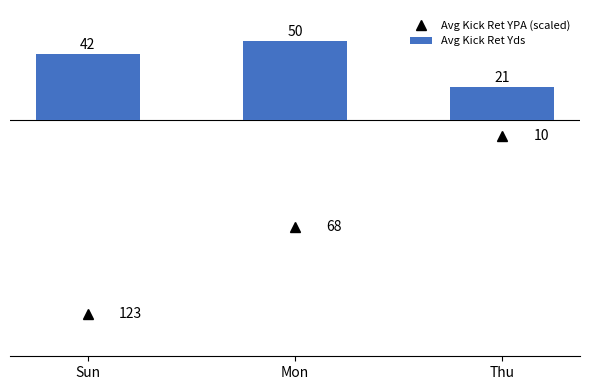

Rank the categories by value from lowest to highest.

Thu, Sun, Mon